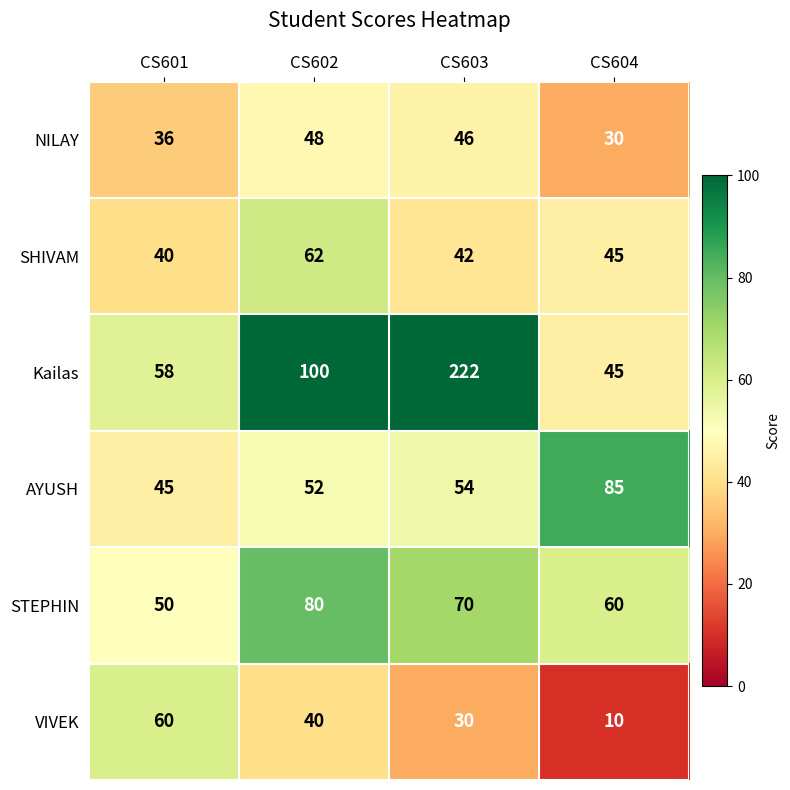

At how many categories does at least one series exceed 92?

2